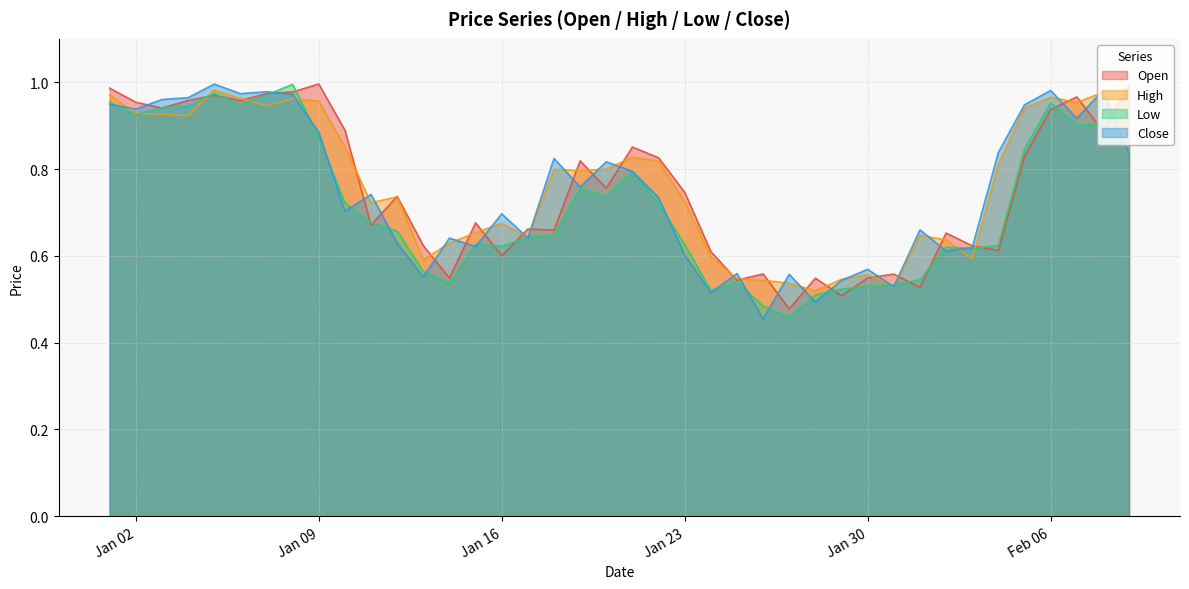

In Low, how many points are lower than both neighbors (excluding endpoints)?

9